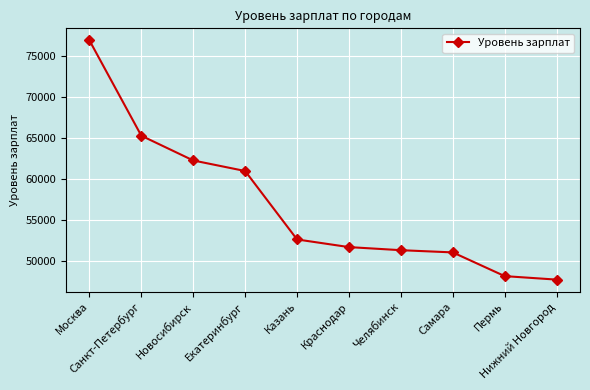

What is the label of the 6th point from the left?

Краснодар